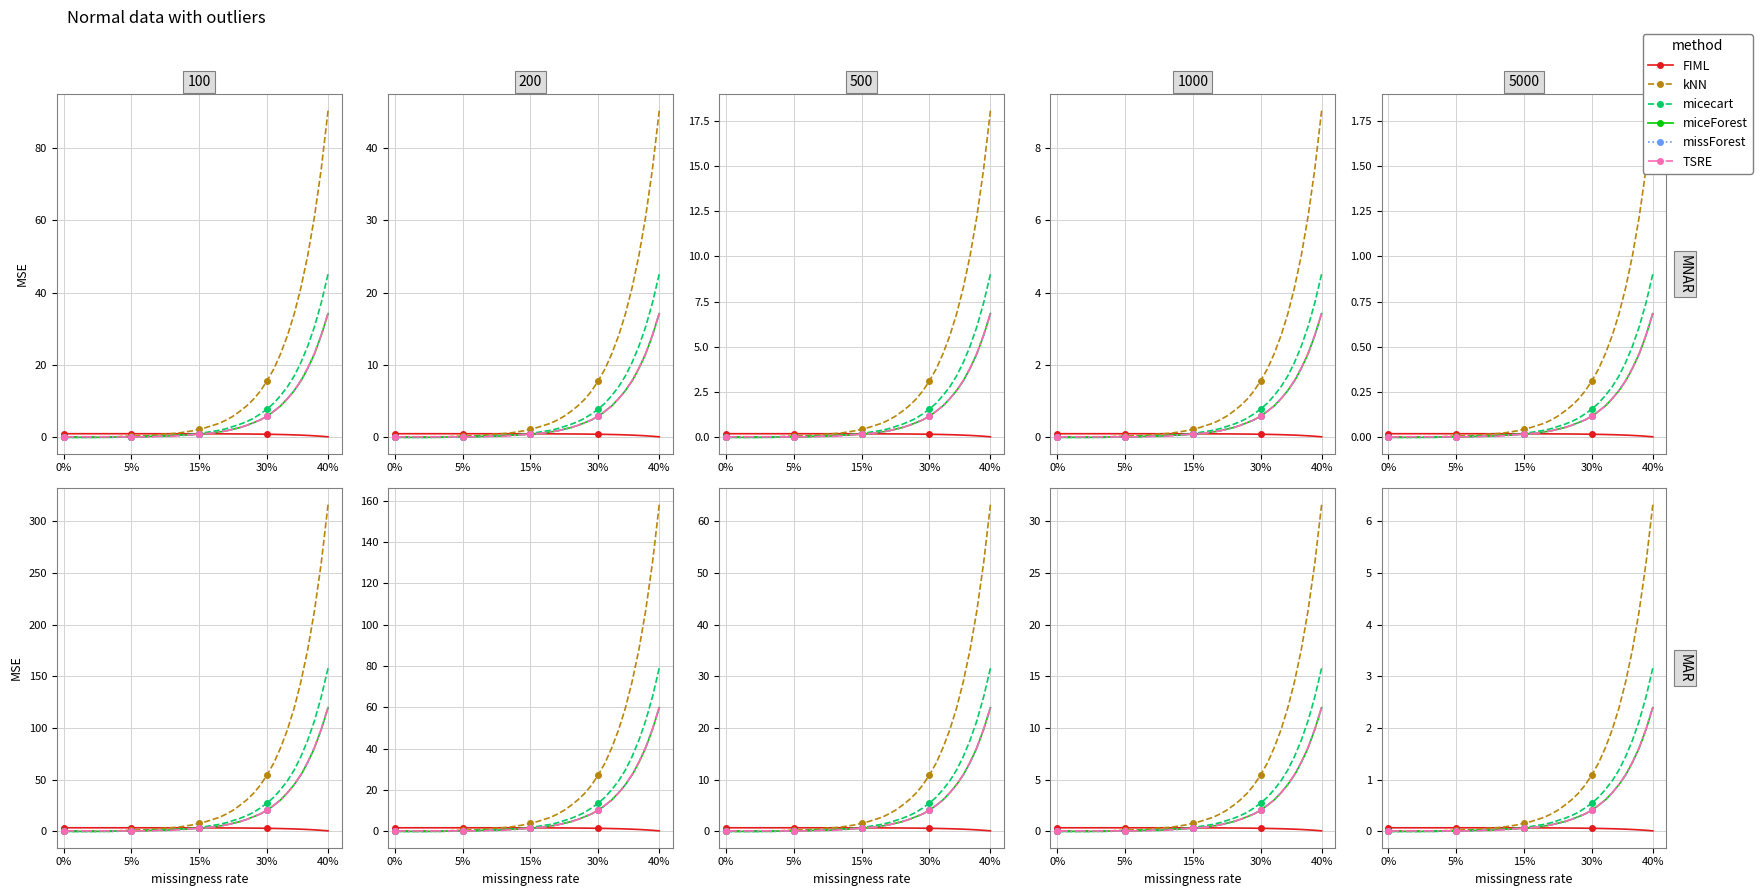

True or false: missForest and kNN intersect in this chart.

False